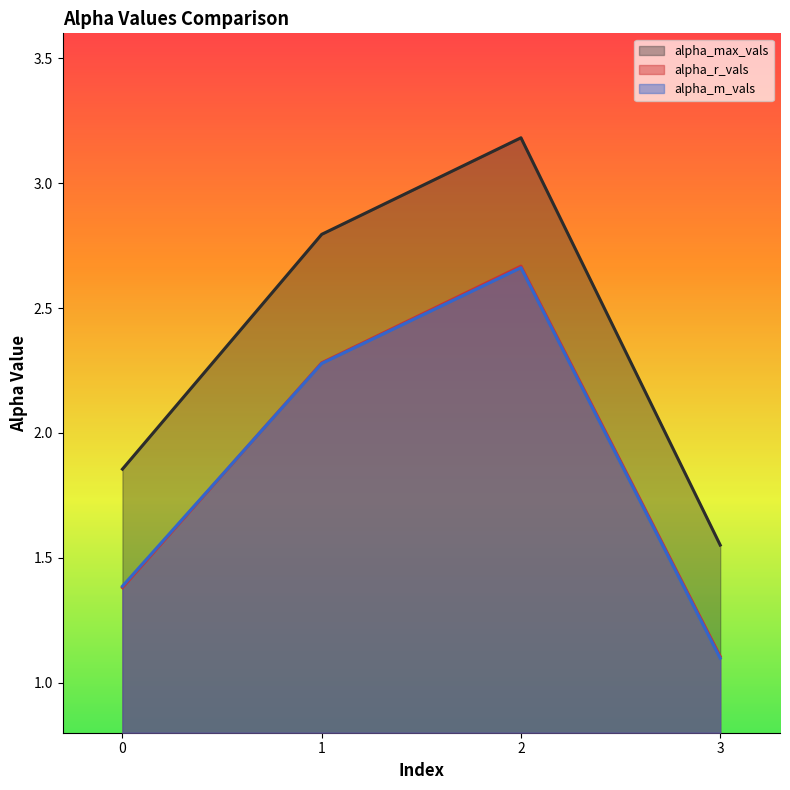

True or false: alpha_r_vals and alpha_max_vals intersect in this chart.

False